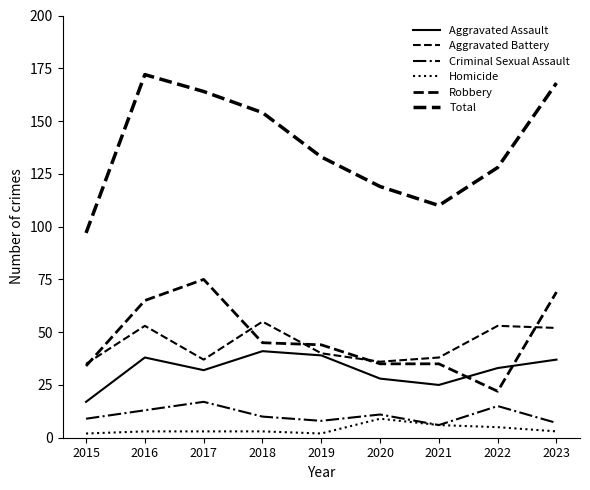

How many lines are shown in the chart?

6